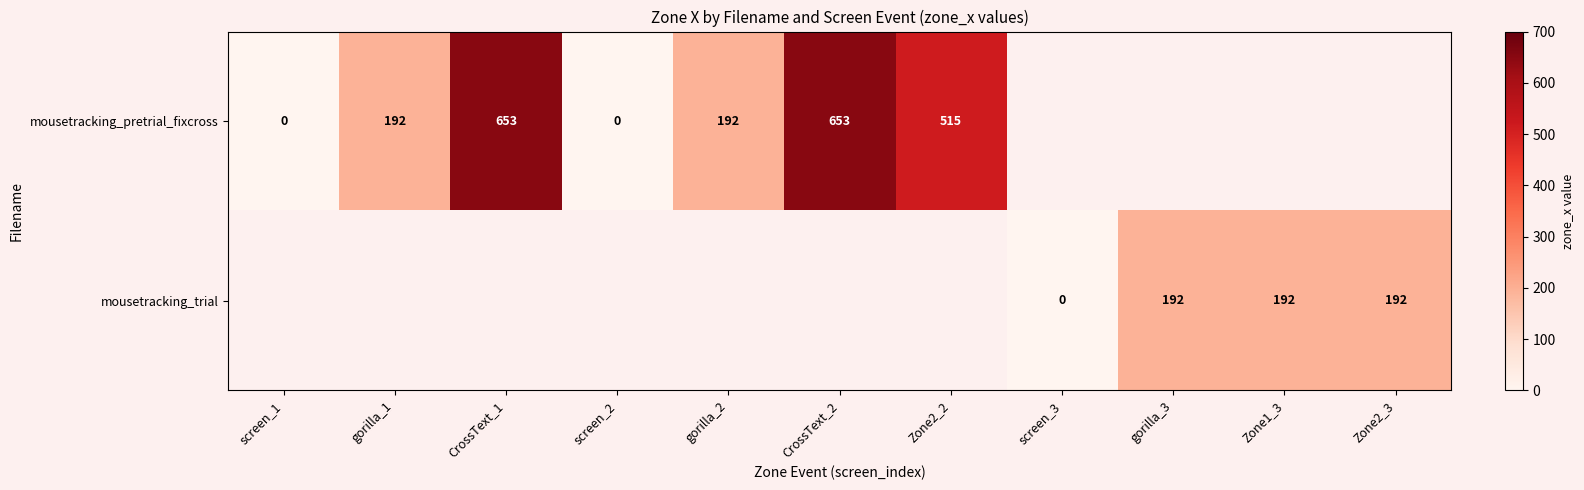

At how many categories does at least one series exceed 571?

2